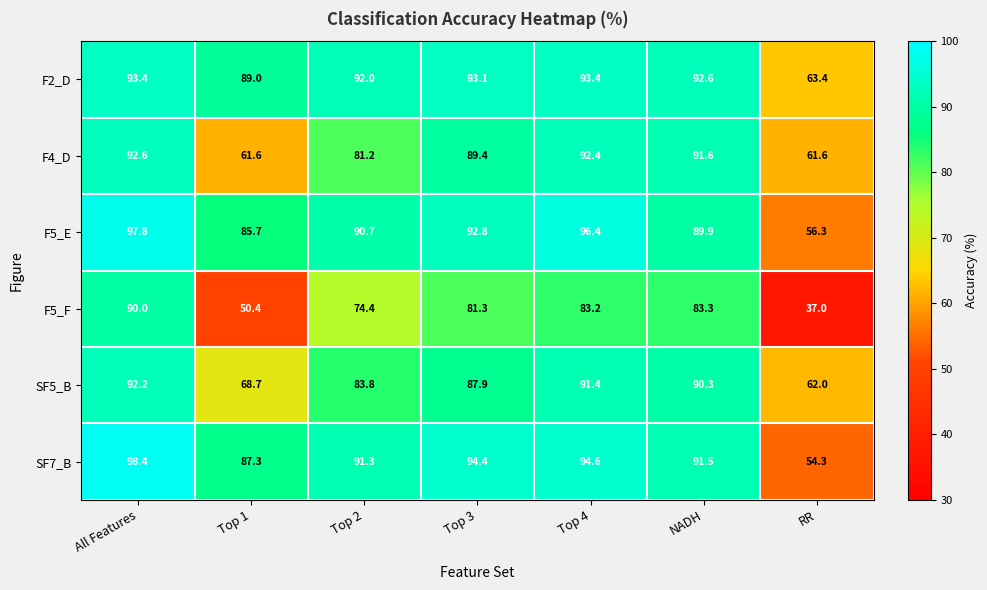

What is the sum of the F5_E values at Top 4 and All Features?

194.2